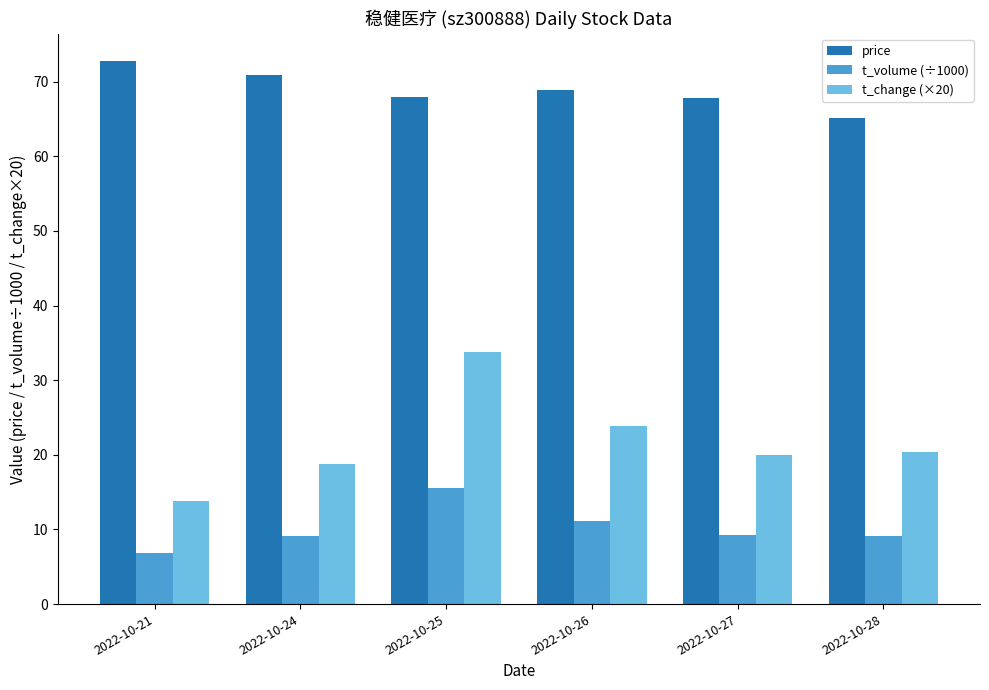

At which category is the sum across all series the highest?

2022-10-25